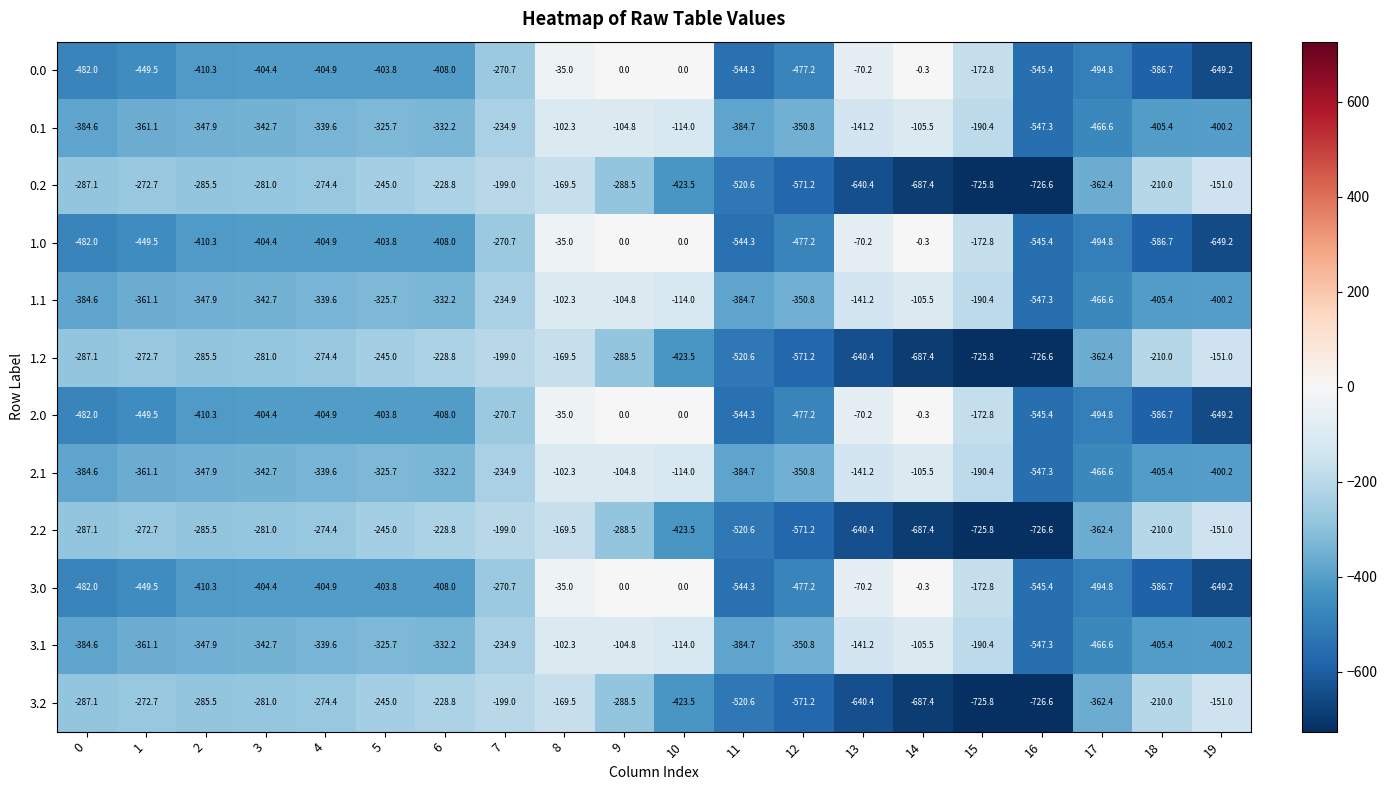

How many values in the 0.1 series exceed -339?

9